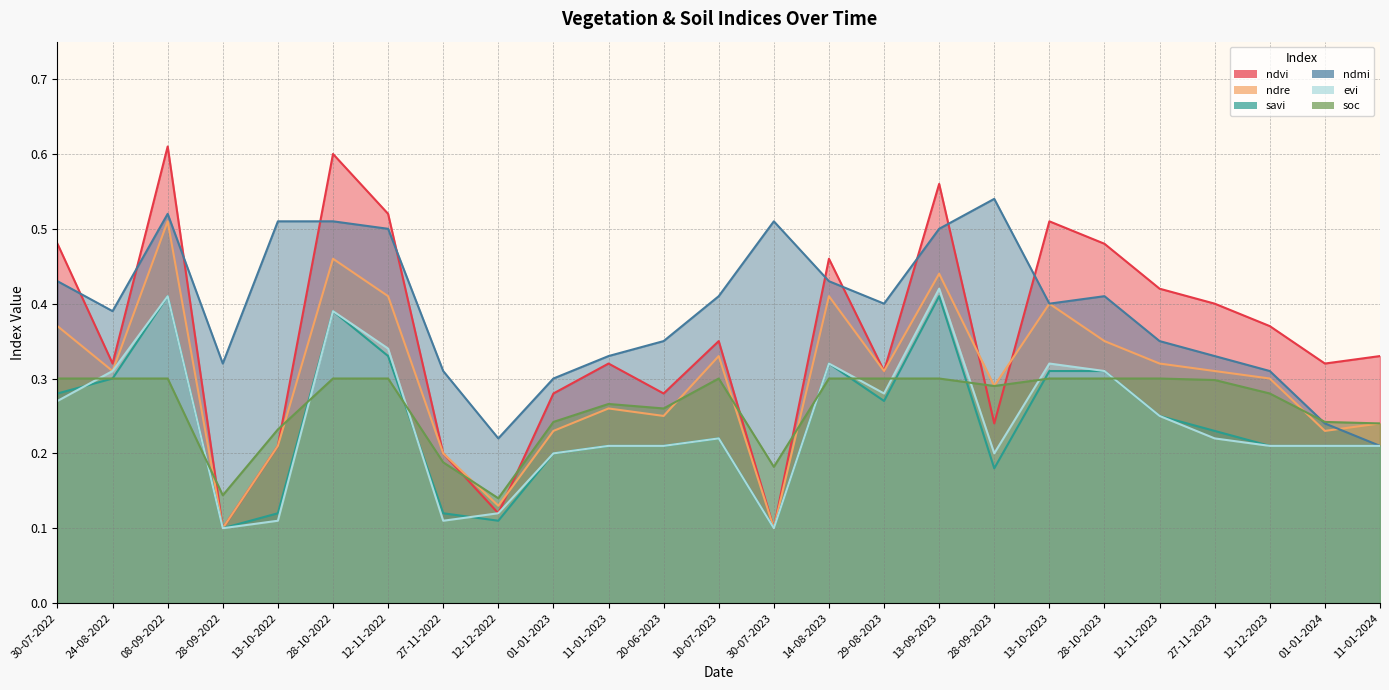

Is the value of savi at 20-06-2023 greater than the value of ndvi at 13-10-2022?

No